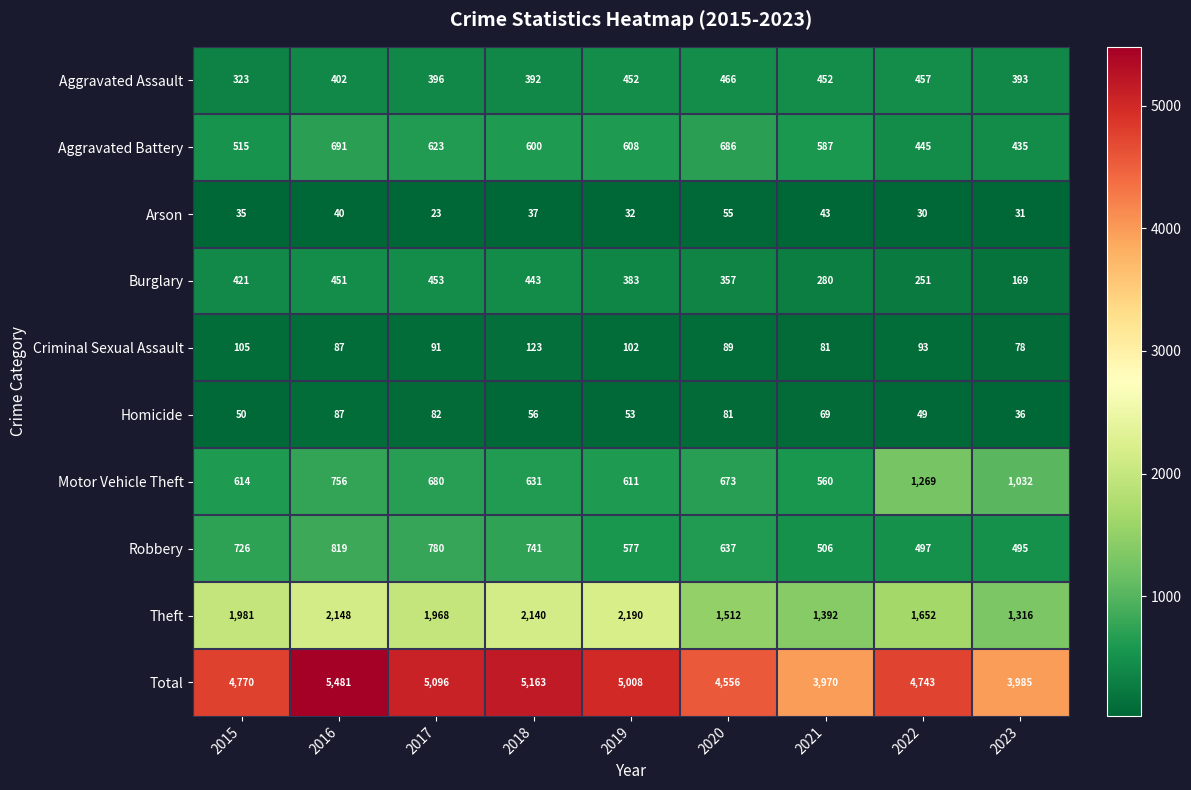

Which series changed the most between 2016 and 2017?

Total